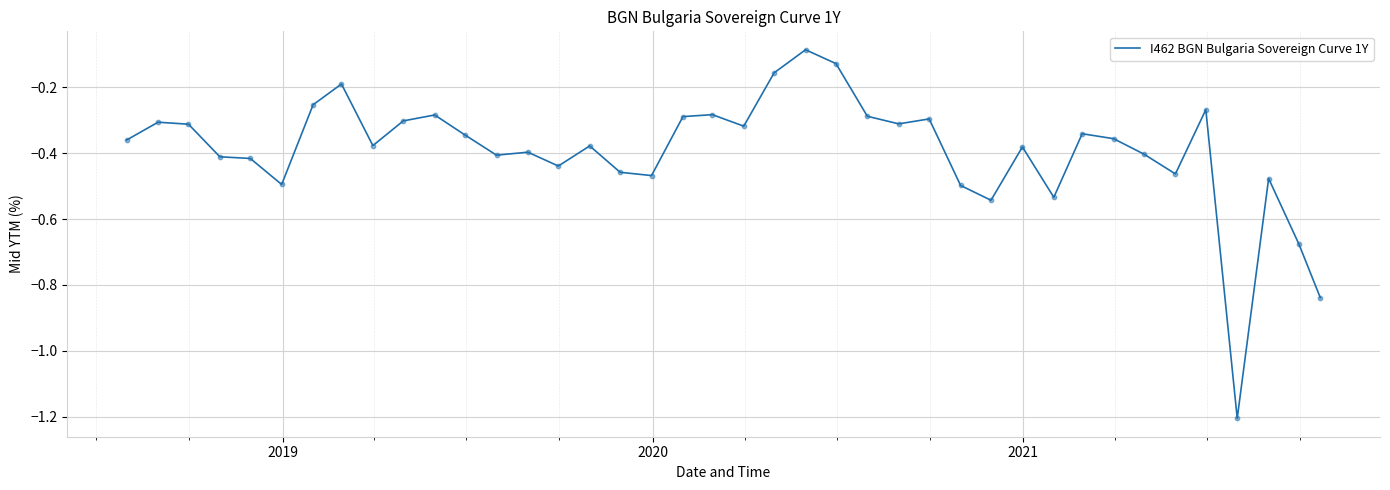

What is the smallest value displayed?

-1.2